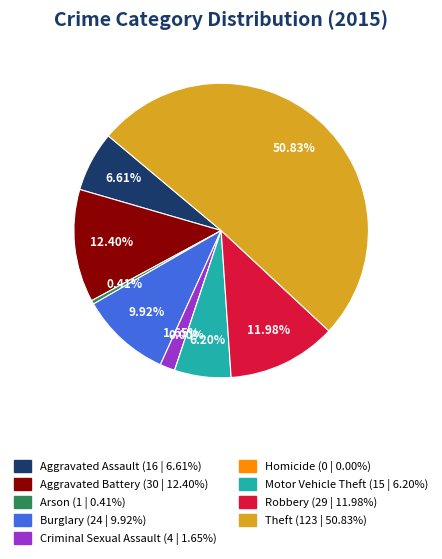

Do Robbery and Arson together represent more than half of the pie?

No